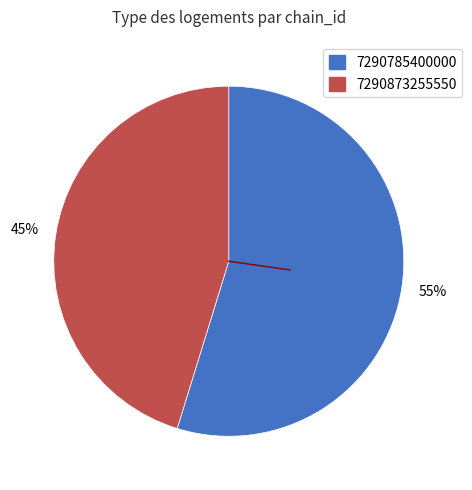

Does 7290785400000 represent more than half of the total?

Yes